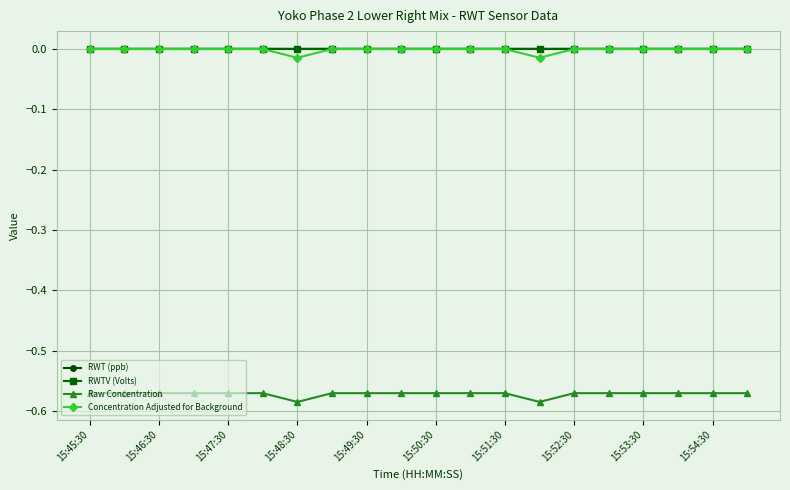

True or false: Raw Concentration and RWTV (Volts) intersect in this chart.

False